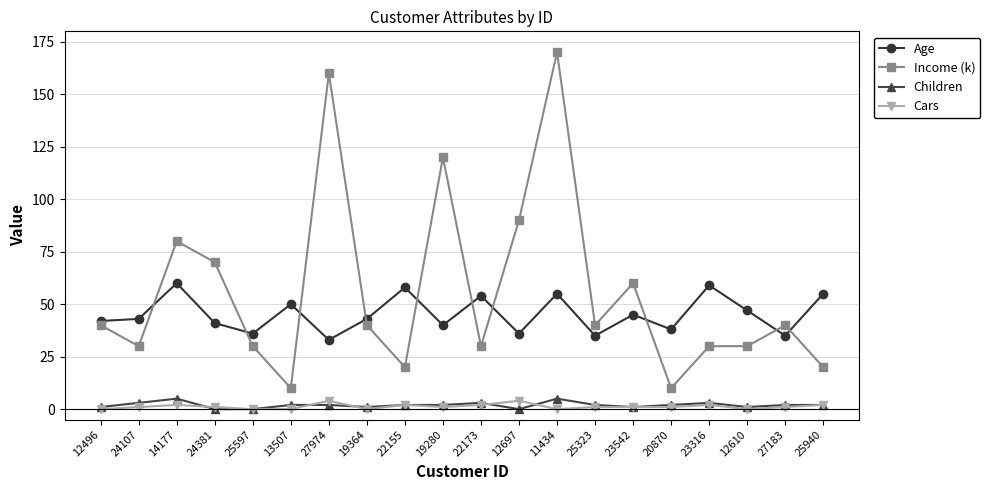

Reading left to right, extract all data points from this chart.

Age: 12496=42	24107=43	14177=60	24381=41	25597=36	13507=50	27974=33	19364=43	22155=58	19280=40	22173=54	12697=36	11434=55	25323=35	23542=45	20870=38	23316=59	12610=47	27183=35	25940=55
Income (k): 12496=40	24107=30	14177=80	24381=70	25597=30	13507=10	27974=160	19364=40	22155=20	19280=120	22173=30	12697=90	11434=170	25323=40	23542=60	20870=10	23316=30	12610=30	27183=40	25940=20
Children: 12496=1	24107=3	14177=5	24381=0	25597=0	13507=2	27974=2	19364=1	22155=2	19280=2	22173=3	12697=0	11434=5	25323=2	23542=1	20870=2	23316=3	12610=1	27183=2	25940=2
Cars: 12496=0	24107=1	14177=2	24381=1	25597=0	13507=0	27974=4	19364=0	22155=2	19280=1	22173=2	12697=4	11434=0	25323=1	23542=1	20870=1	23316=2	12610=0	27183=1	25940=2